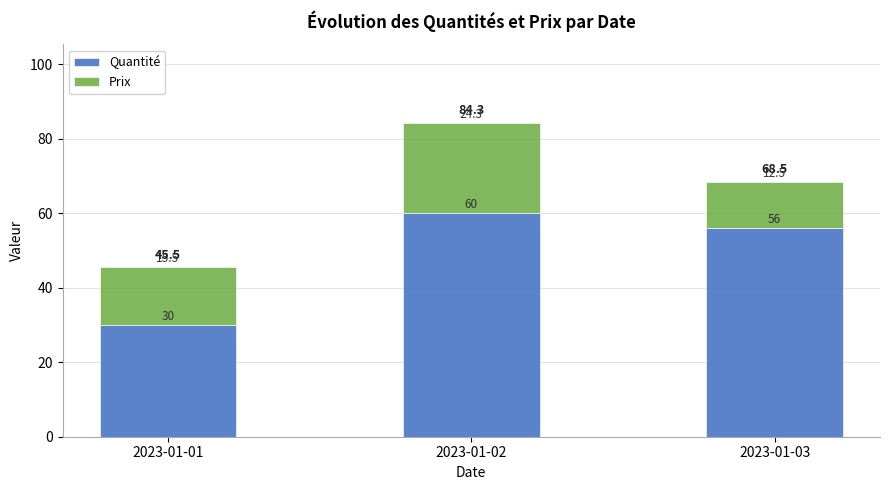

How many Quantité values are between 30 and 60?

3